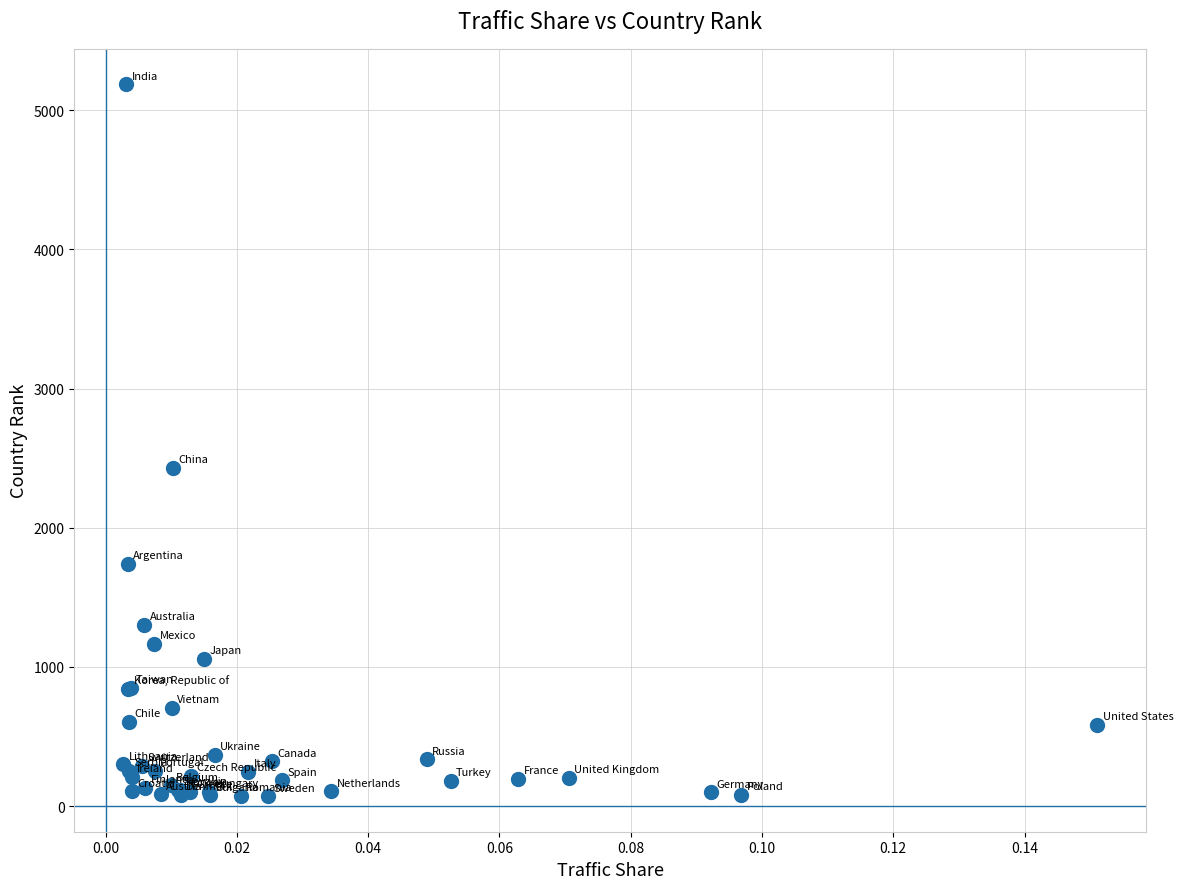

What Y value in the scatter plot is closest to 2628?

2432